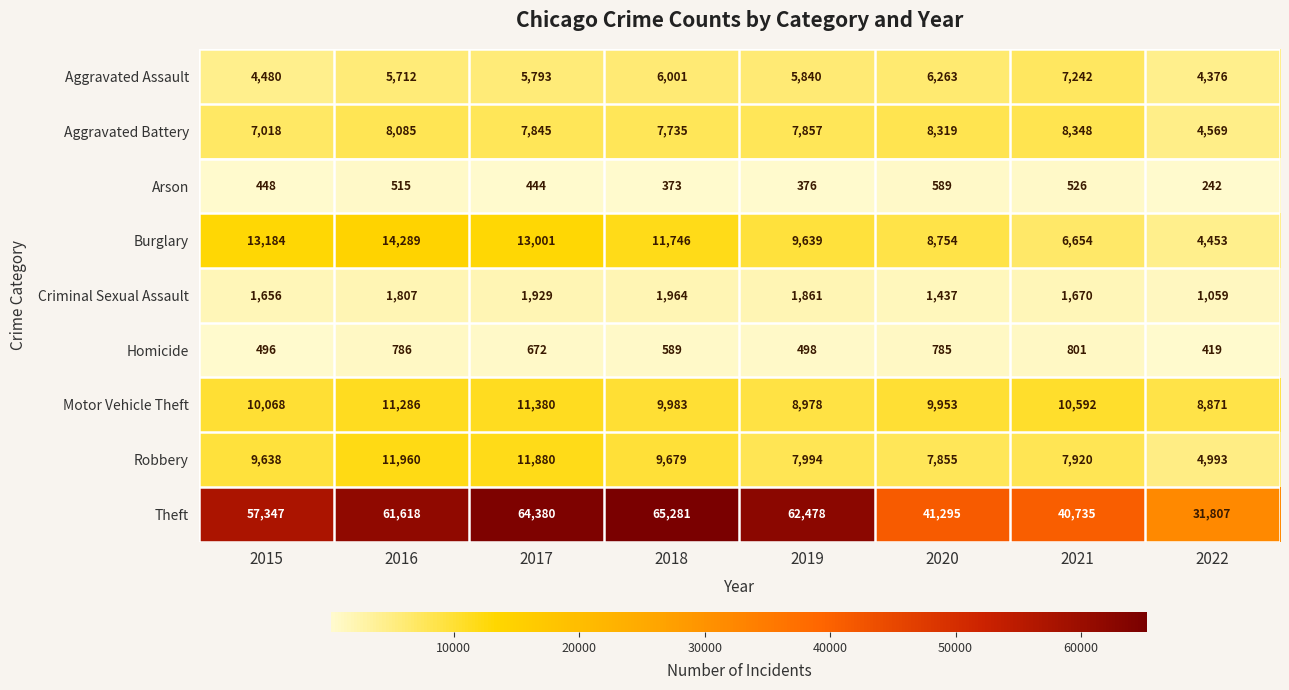

What is the sum of all Motor Vehicle Theft values?

81111